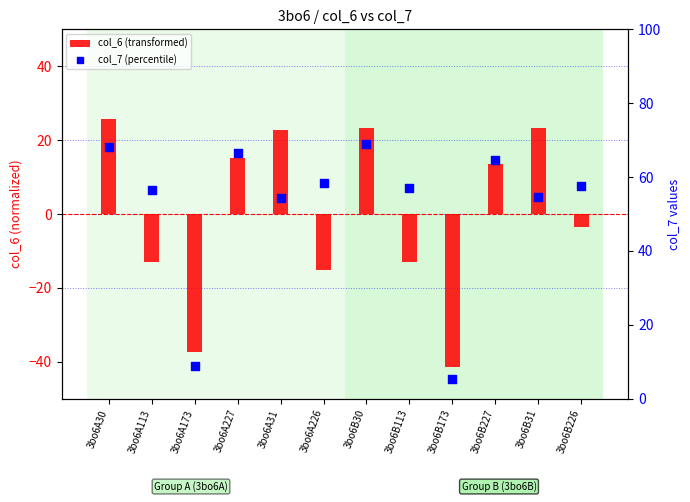

Which series reaches the minimum Y coordinate?

col_6 (transformed)